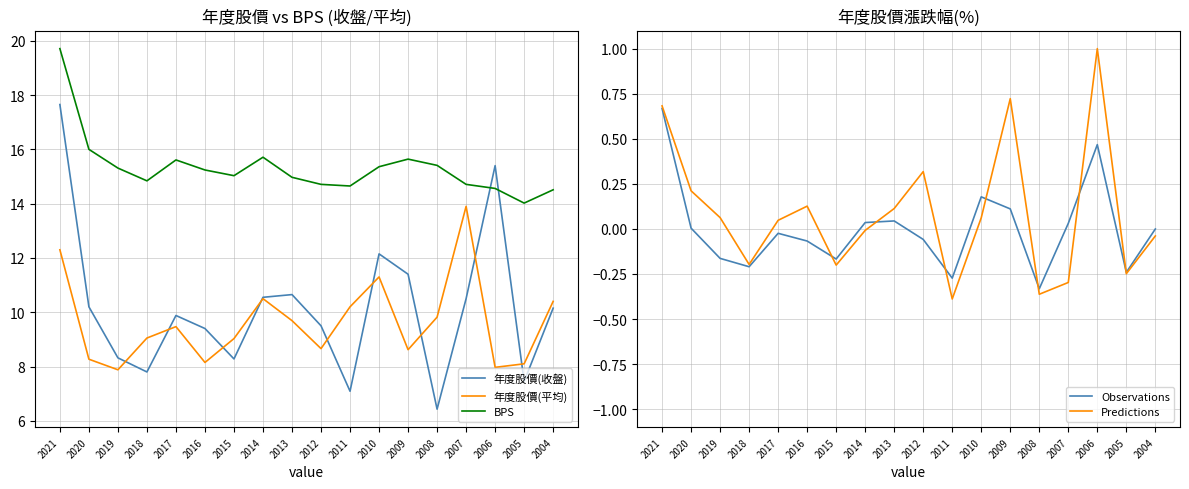

What is the approximate value of Predictions at 2010?

0.1